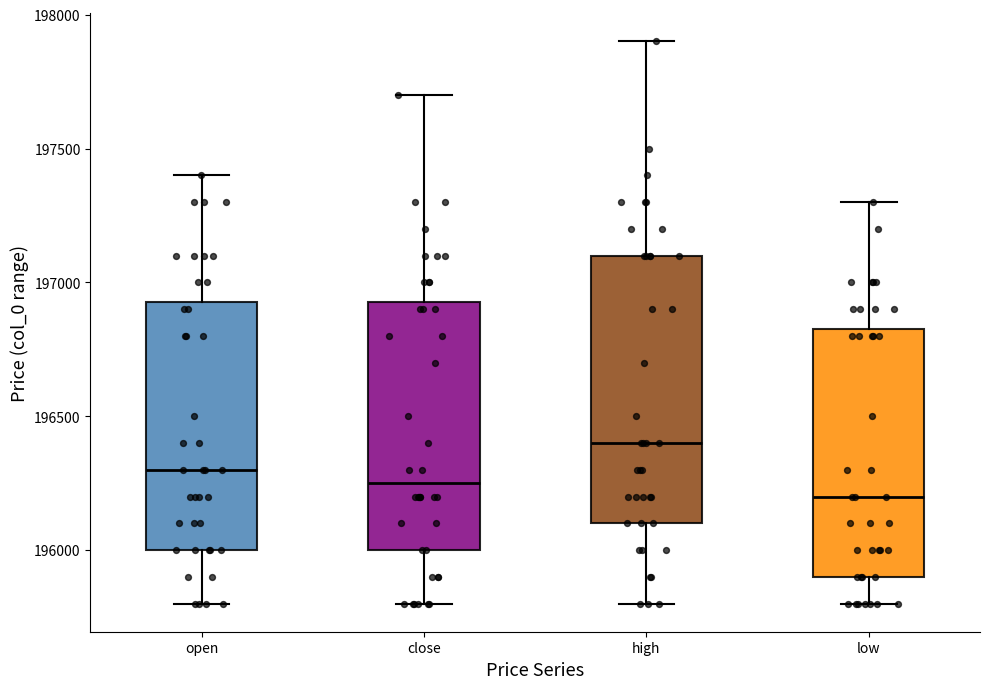

Where is the upper edge of the box for high on the y-axis? The values are not printed on the chart, so give them approximately, as read against the axis.

197100